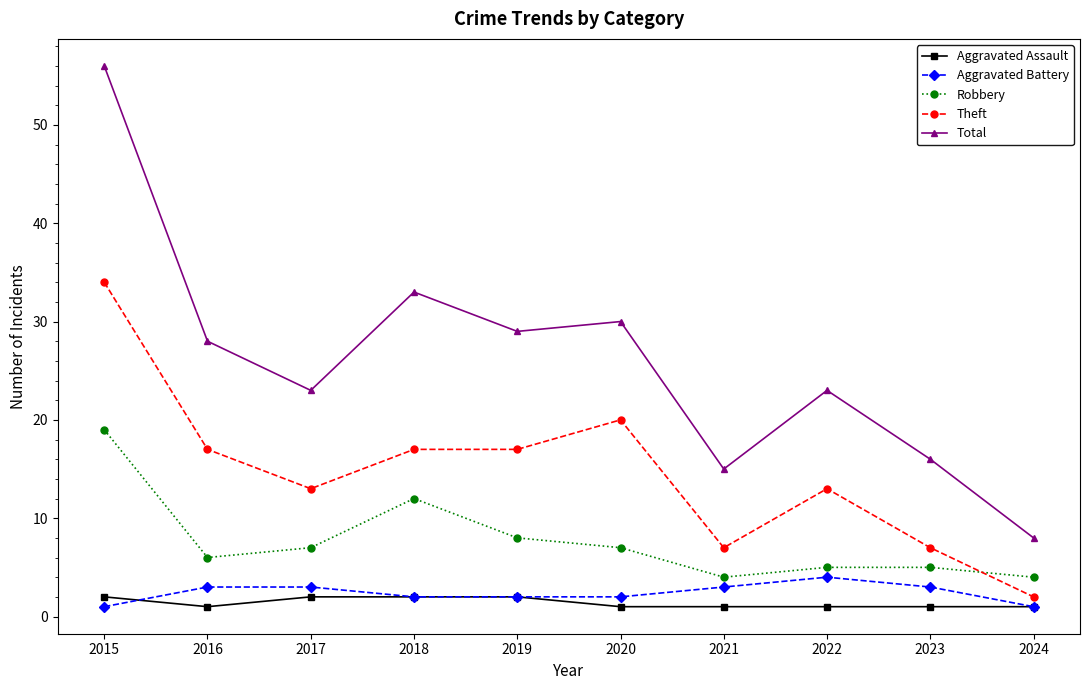

True or false: Total has more than 0 points higher than both neighbors.

True